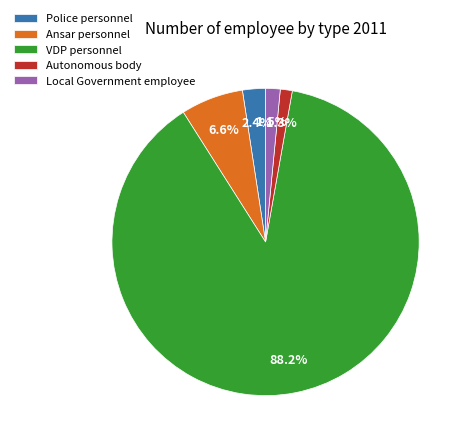

Is there a majority slice in this chart?

Yes